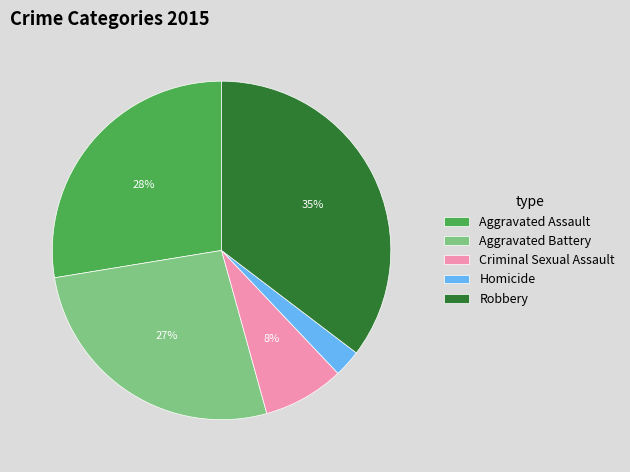

Which has a higher value, Aggravated Assault or Homicide?

Aggravated Assault